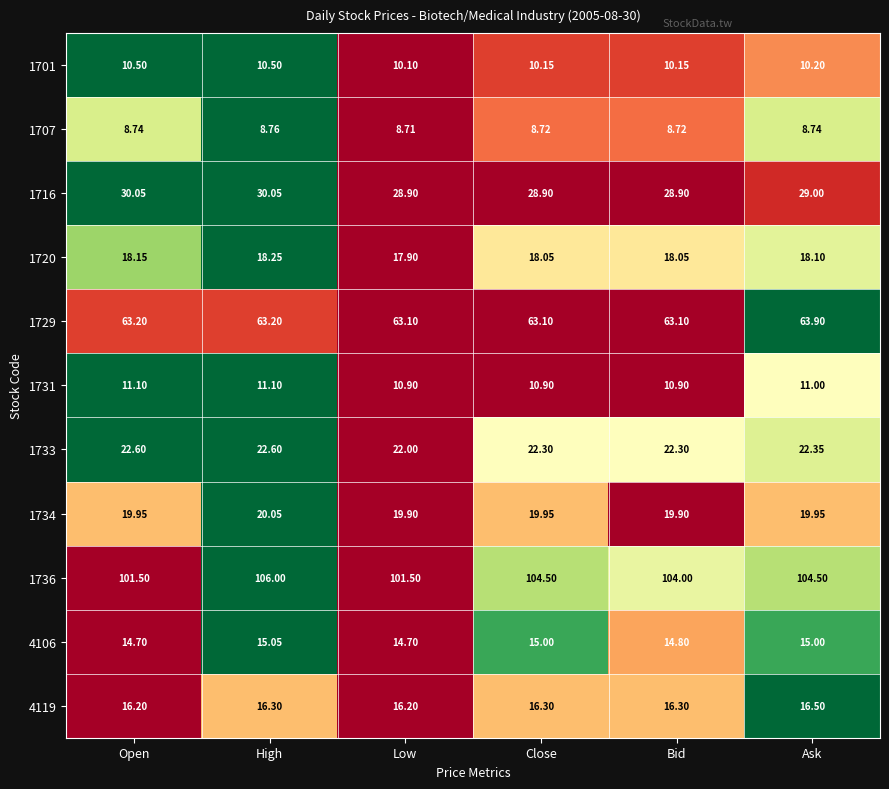

At which category is the sum across all series the highest?

High